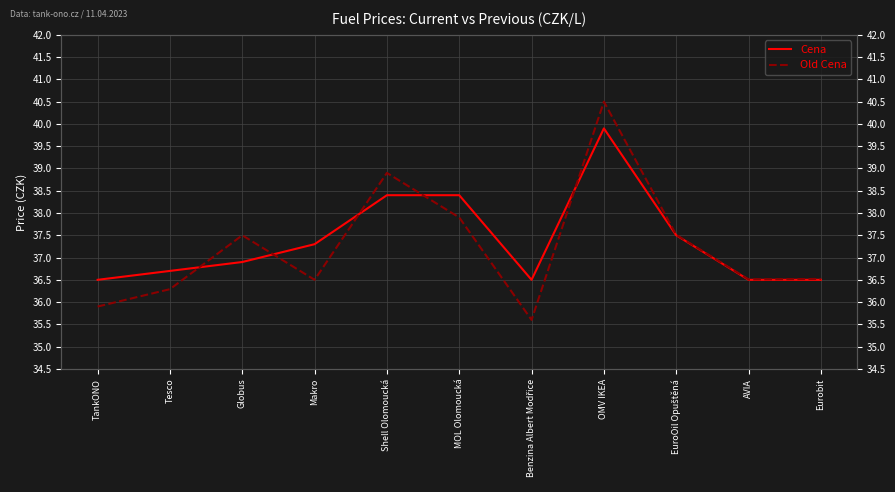

What is the sum of the Cena values at Tesco and Shell Olomoucká?

75.1